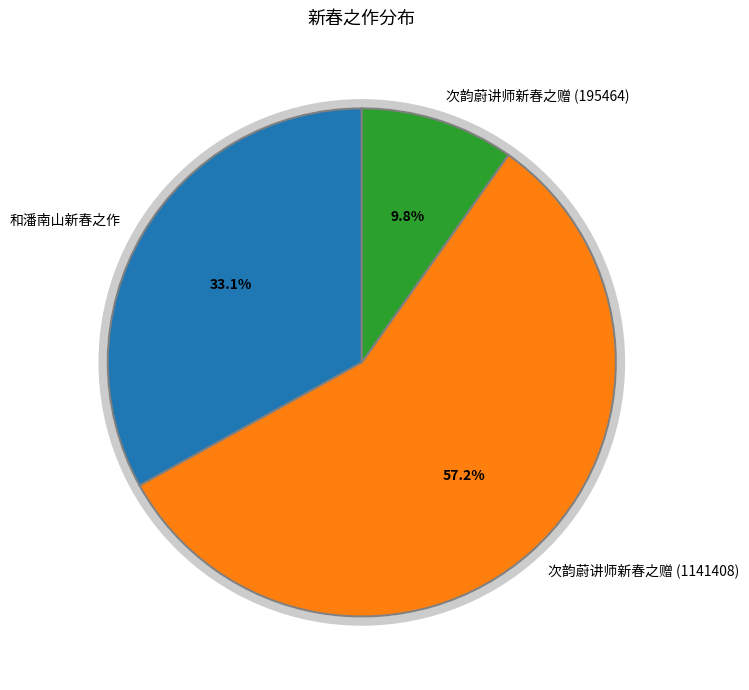

Count the number of slices in the pie.

3